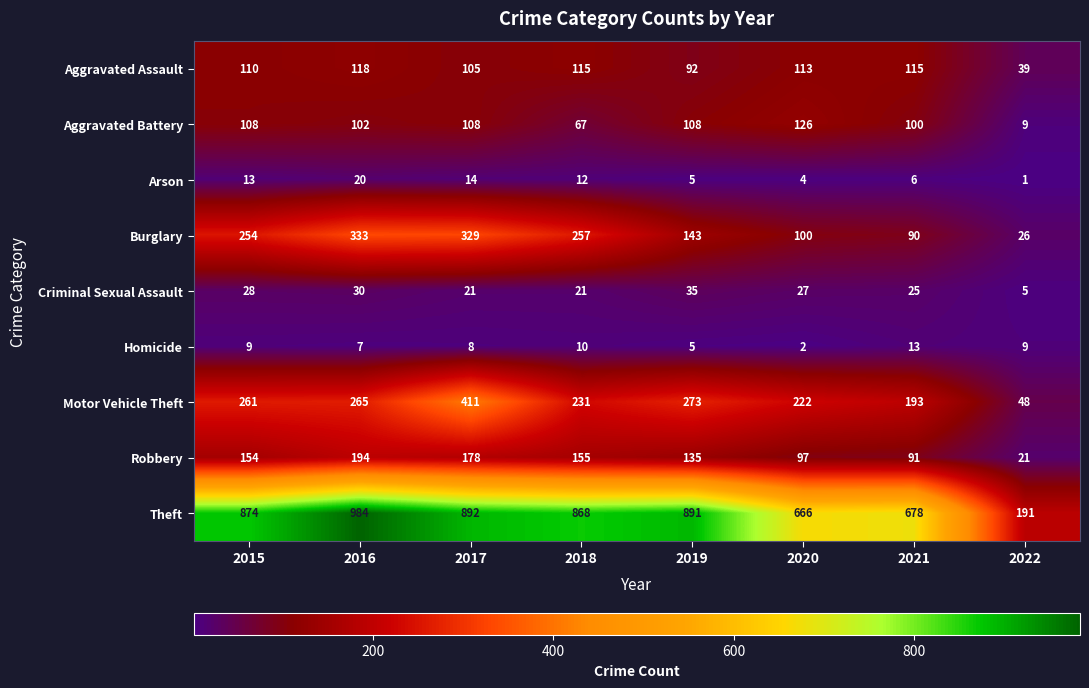

What is the difference between the Arson values at 2020 and 2022?

3